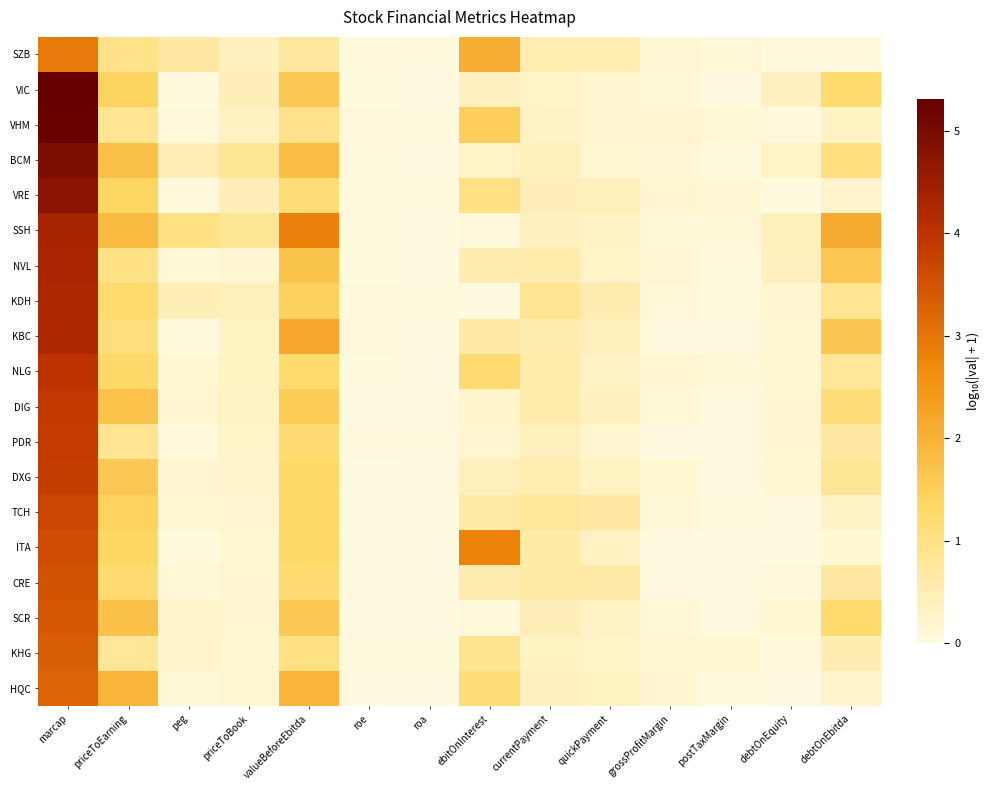

What is the total value across all series at ebitOnInterest?

14.6